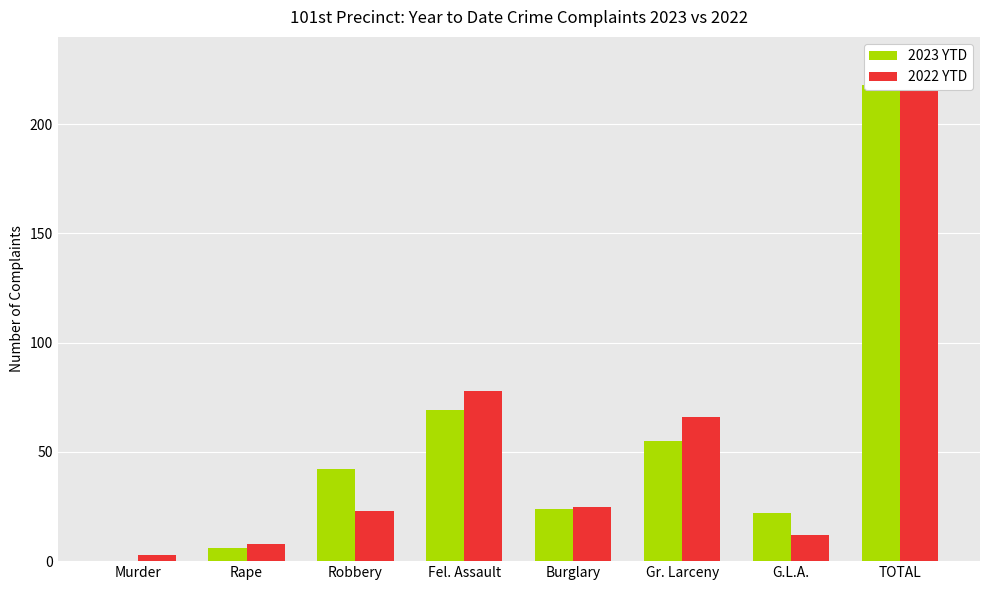

Which series changed the most between Burglary and Gr. Larceny?

2022 YTD